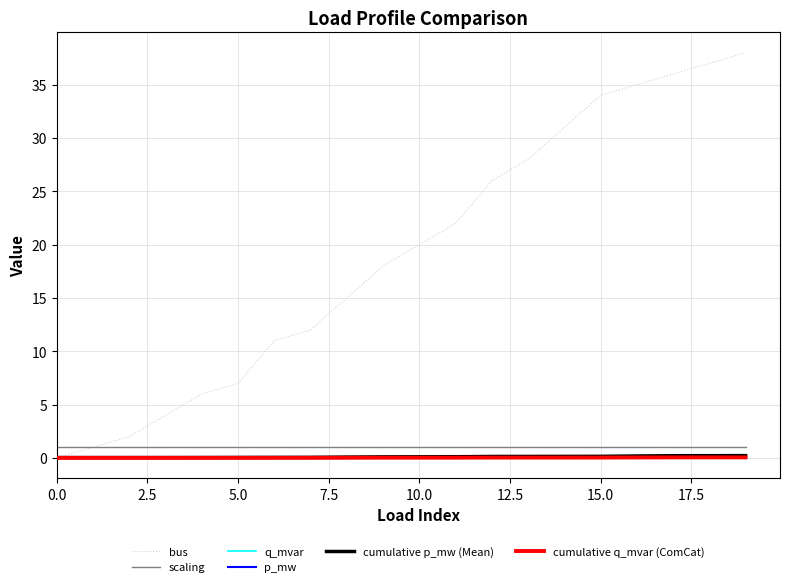

How many distinct data groups are displayed?

6